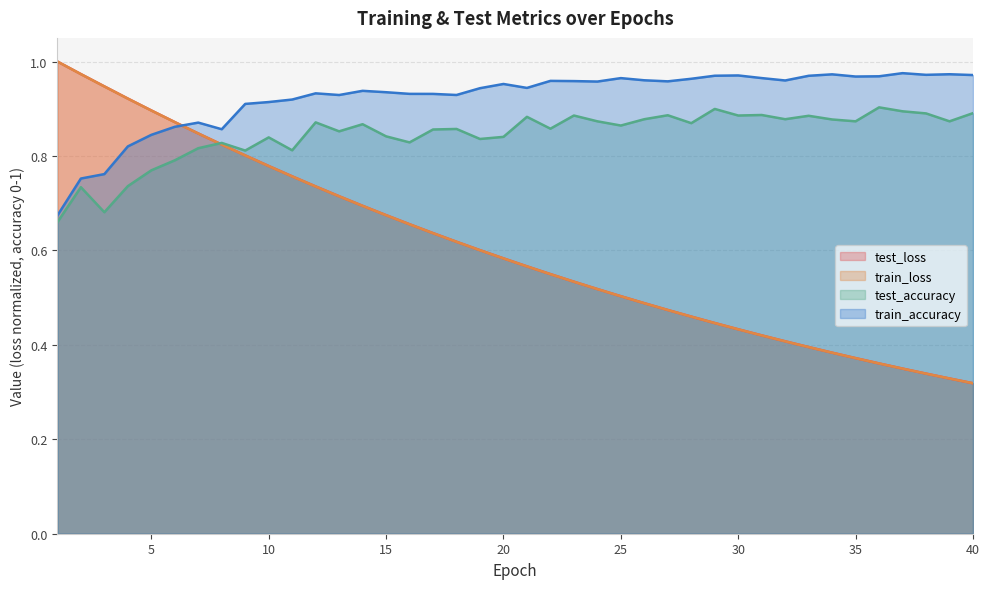

How many times do train_loss and train_accuracy cross each other?

1